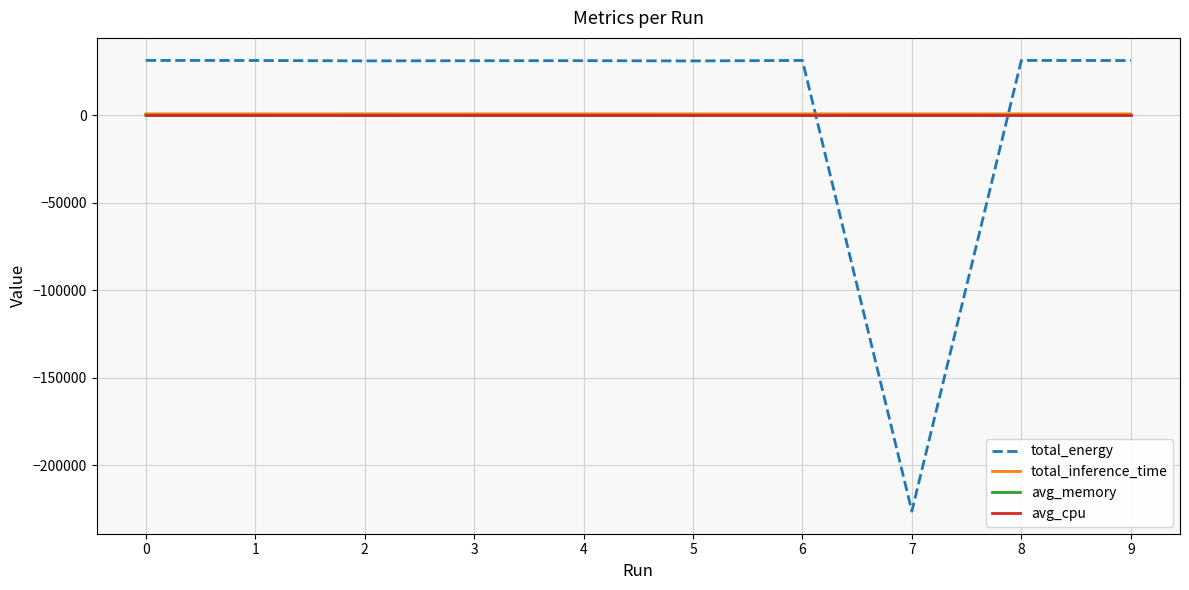

True or false: avg_cpu and avg_memory intersect in this chart.

False